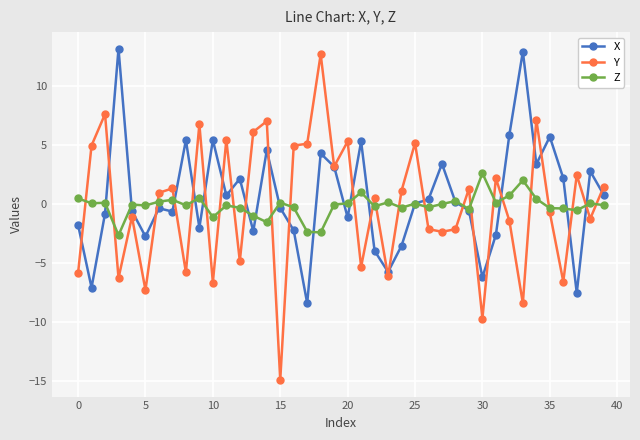

In Z, how many points are higher than both neighbors (excluding endpoints)?

13